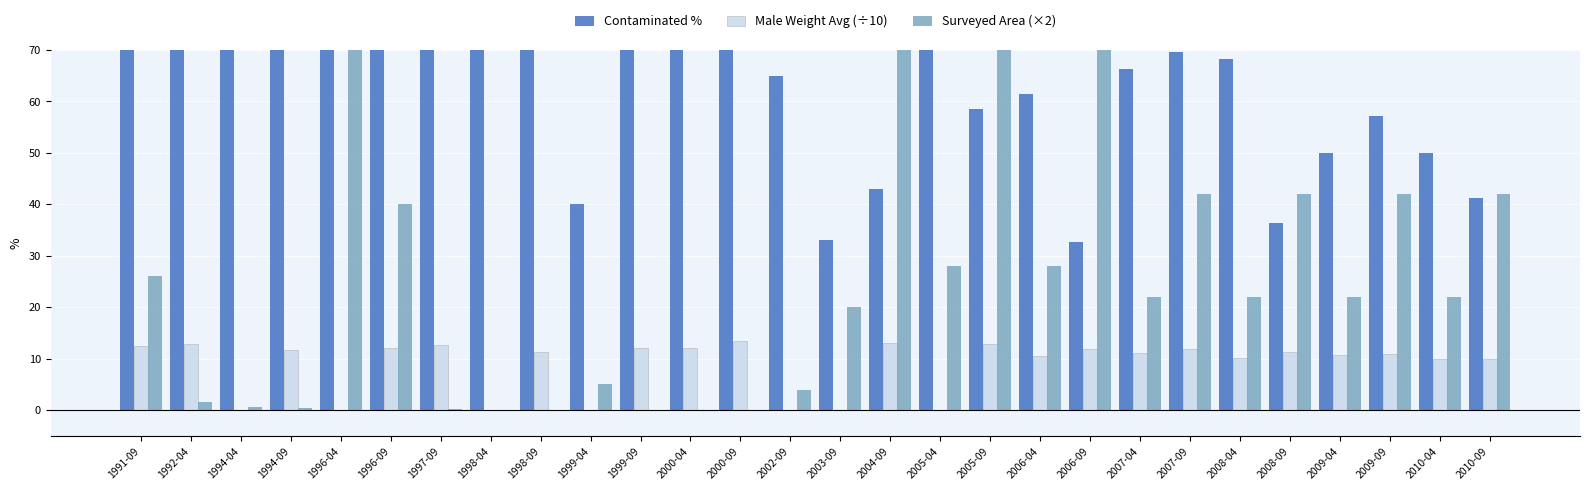

Which series has the largest total across all categories?

Contaminated %